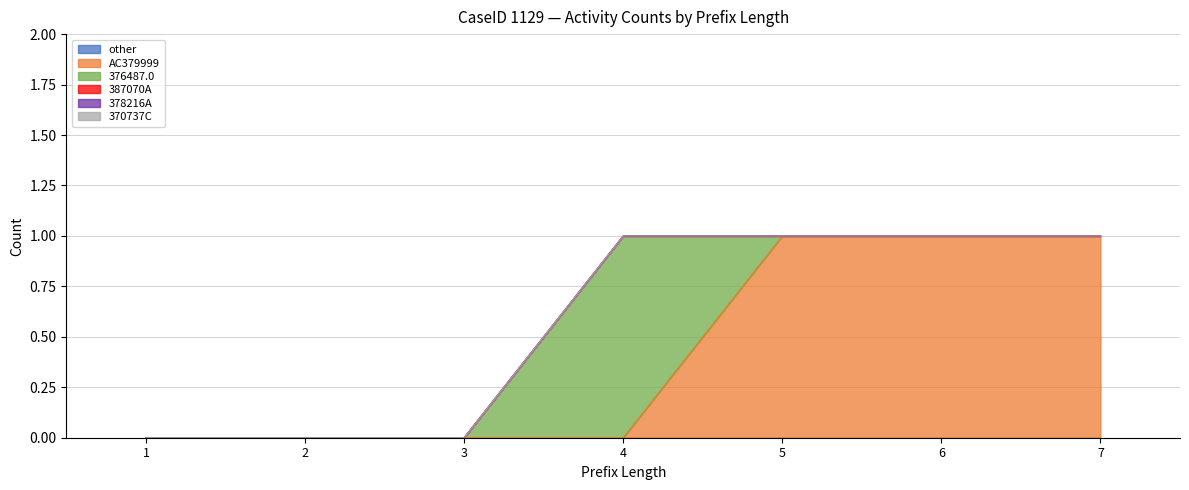

What is the spread (max minus min) of values at 7?

1